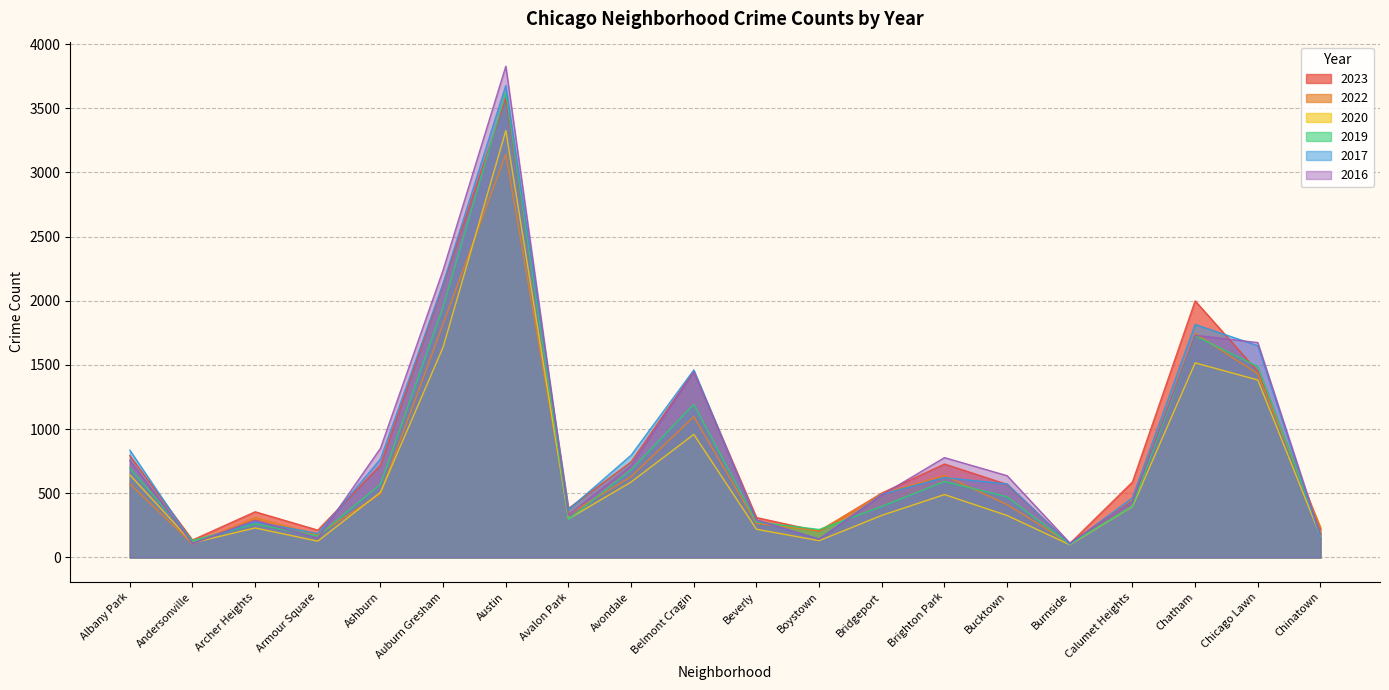

What is the approximate value of 2023 at Andersonville, to the nearest 10?

140